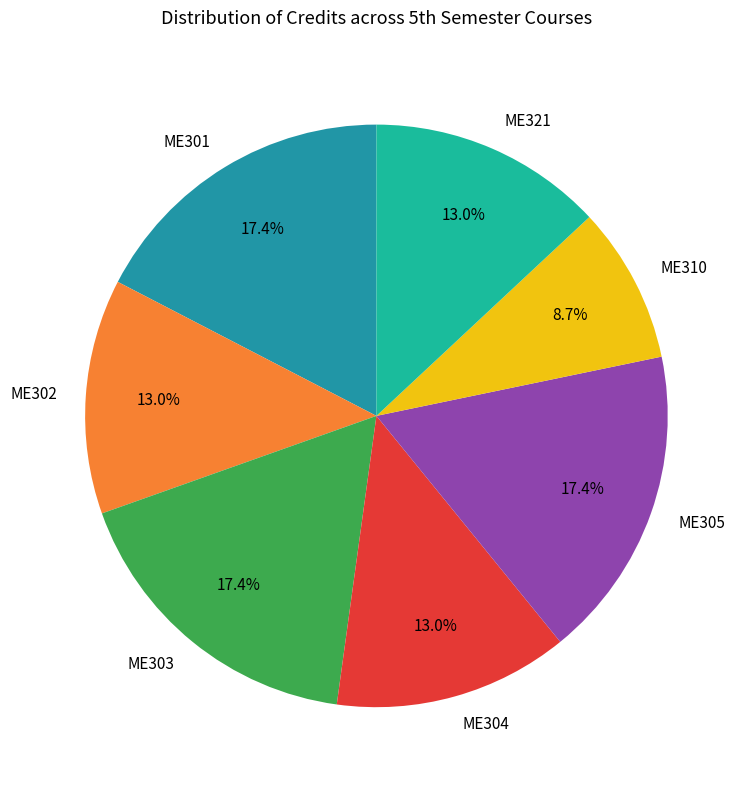

What is the smallest slice in the pie chart?

ME310